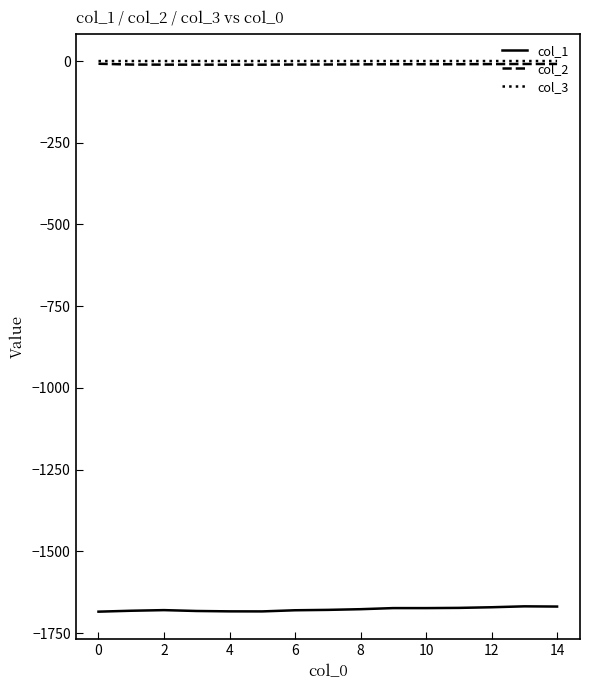

What is the highest value of the col_1 series?

-1668.4